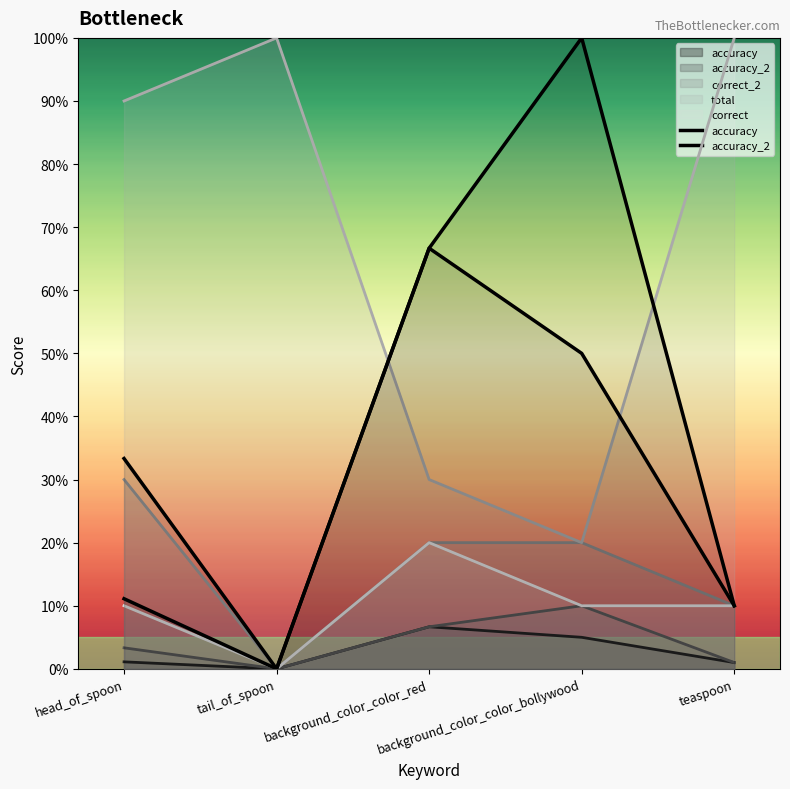

Is the value of accuracy at background_color_color_bollywood greater than the value of accuracy_2 at head_of_spoon?

Yes